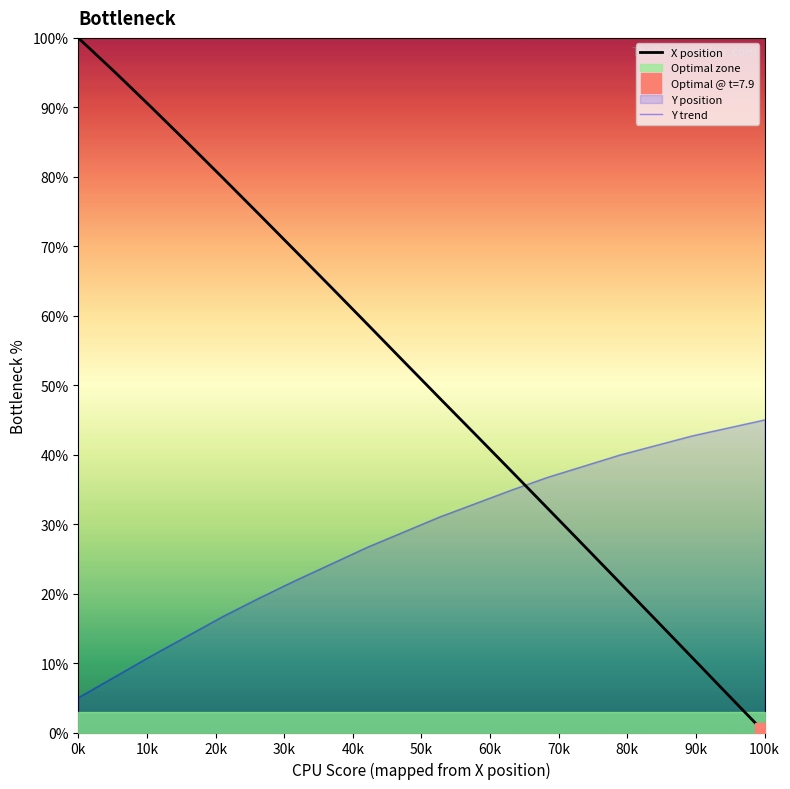

Rank the series by their maximum value, from lowest to highest.

Y, X